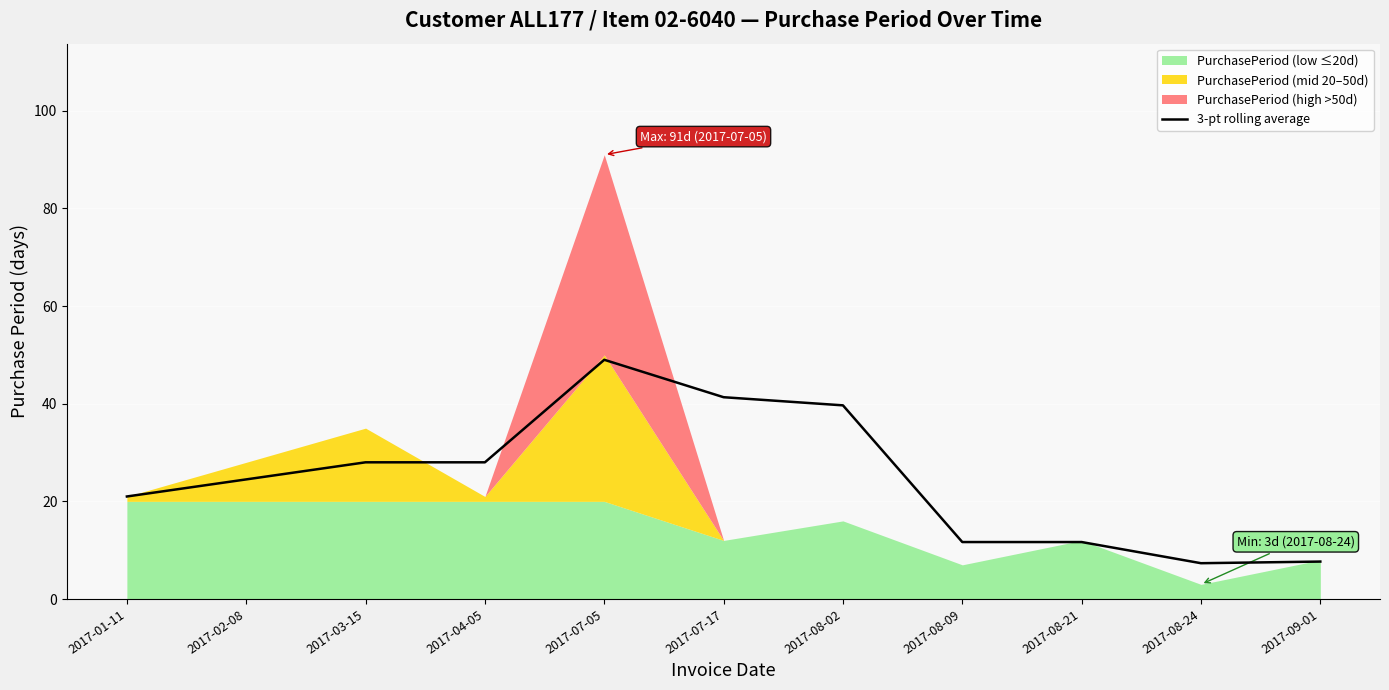

What is the label of the 8th point from the left?

2017-08-09